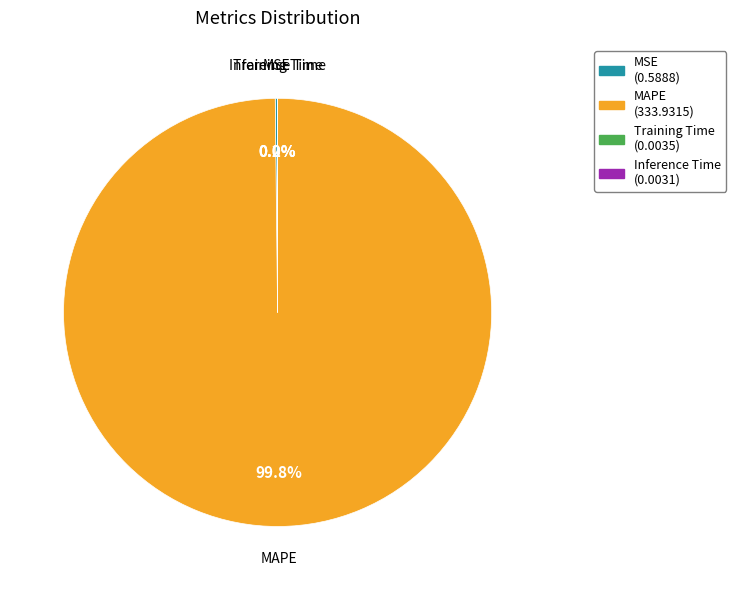

Is MAPE the majority of the pie?

Yes